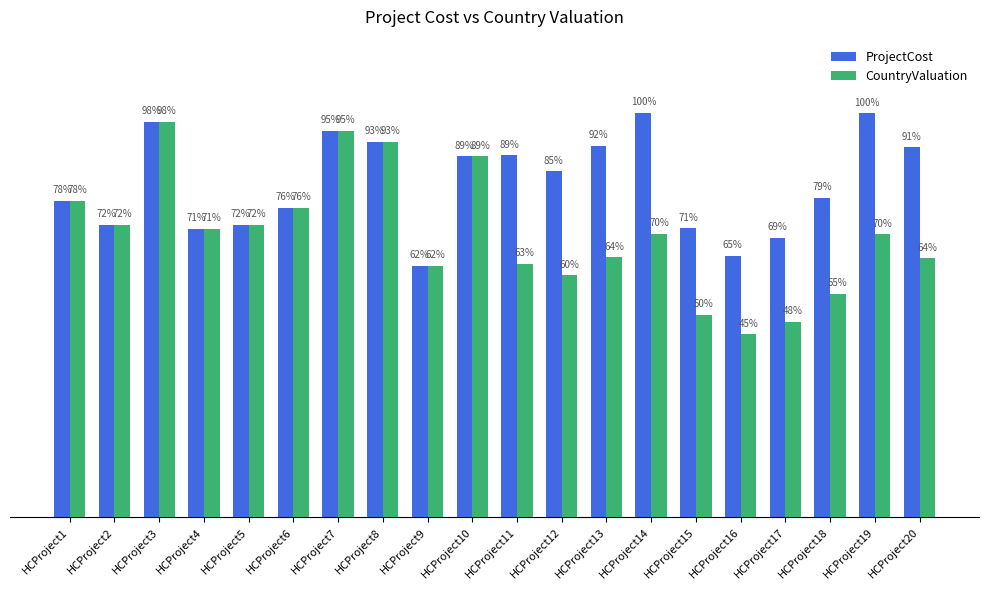

List the series in order of their overall mean, lowest first.

CountryValuation, ProjectCost